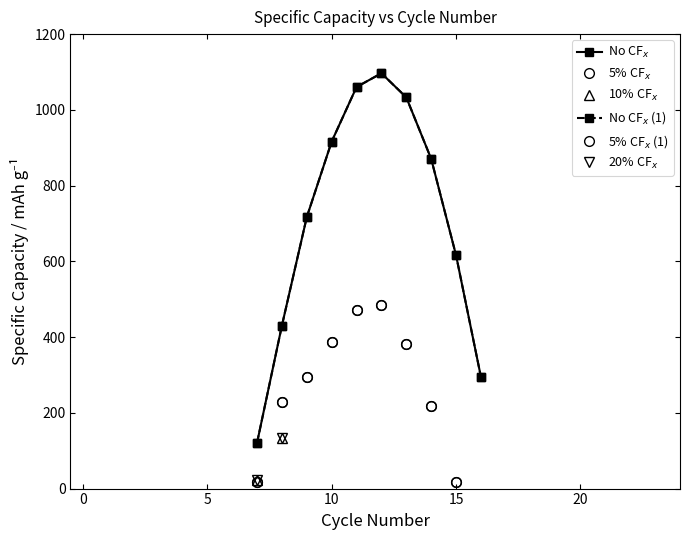

How many lines are shown in the chart?

6